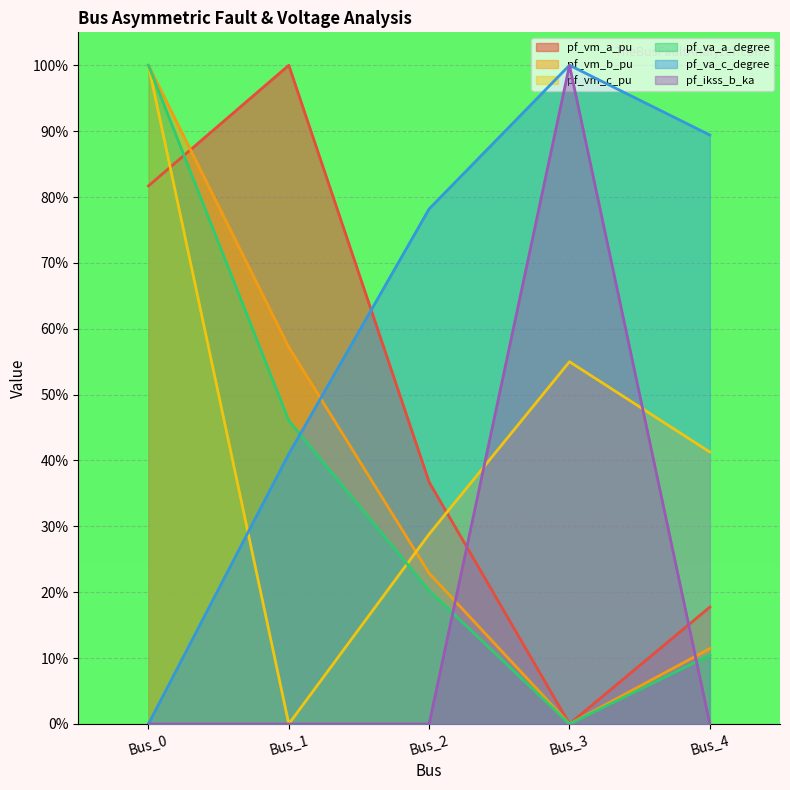

Reading left to right, what are all the values shown in this chart?

pf_vm_a_pu: 0.8	1.0	0.4	0.0	0.2
pf_vm_b_pu: 1.0	0.6	0.2	0.0	0.1
pf_vm_c_pu: 1.0	0.0	0.3	0.5	0.4
pf_va_a_degree: 1.0	0.5	0.2	0.0	0.1
pf_va_c_degree: 0.0	0.4	0.8	1.0	0.9
pf_ikss_b_ka: 0.0	0.0	0.0	1.0	0.0